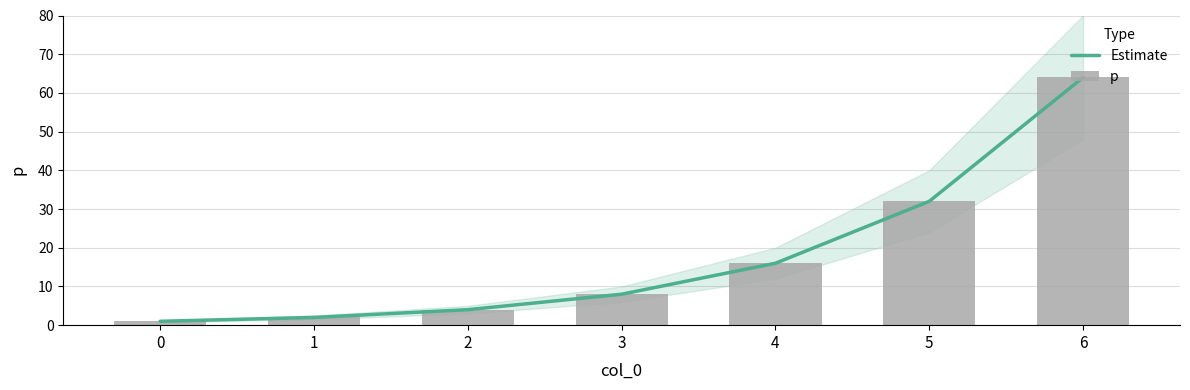

The p series shows 14 at 5. True or false?

False